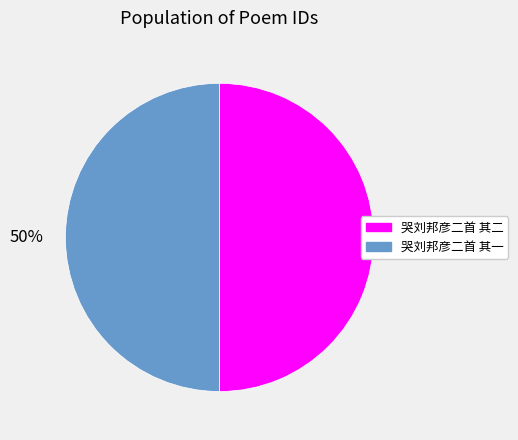

To the nearest percent, what is the average slice percentage?

50%